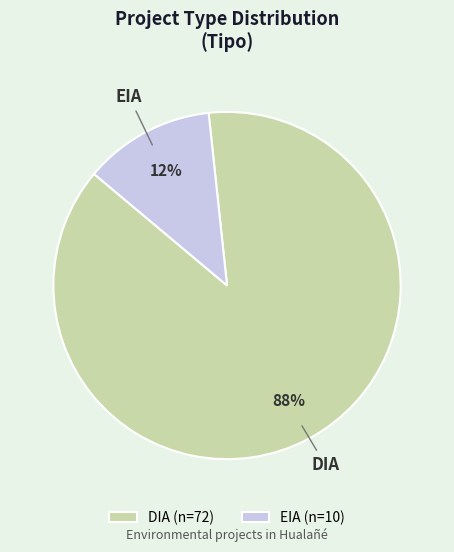

Between EIA (n=10) and DIA (n=72), which is larger?

DIA (n=72)